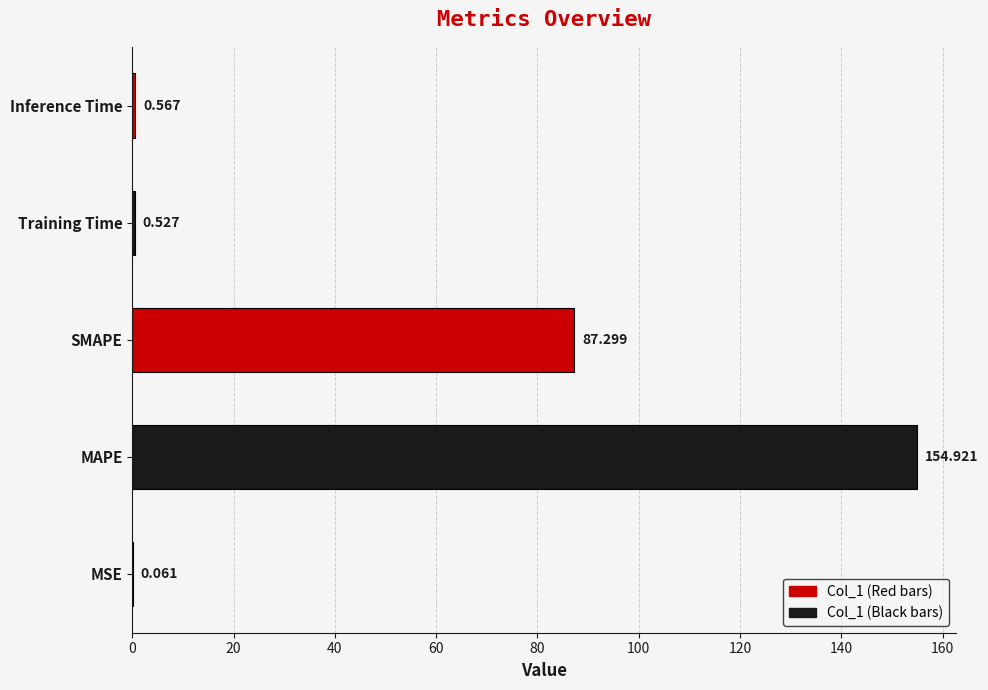

Count the number of categories in the chart.

5